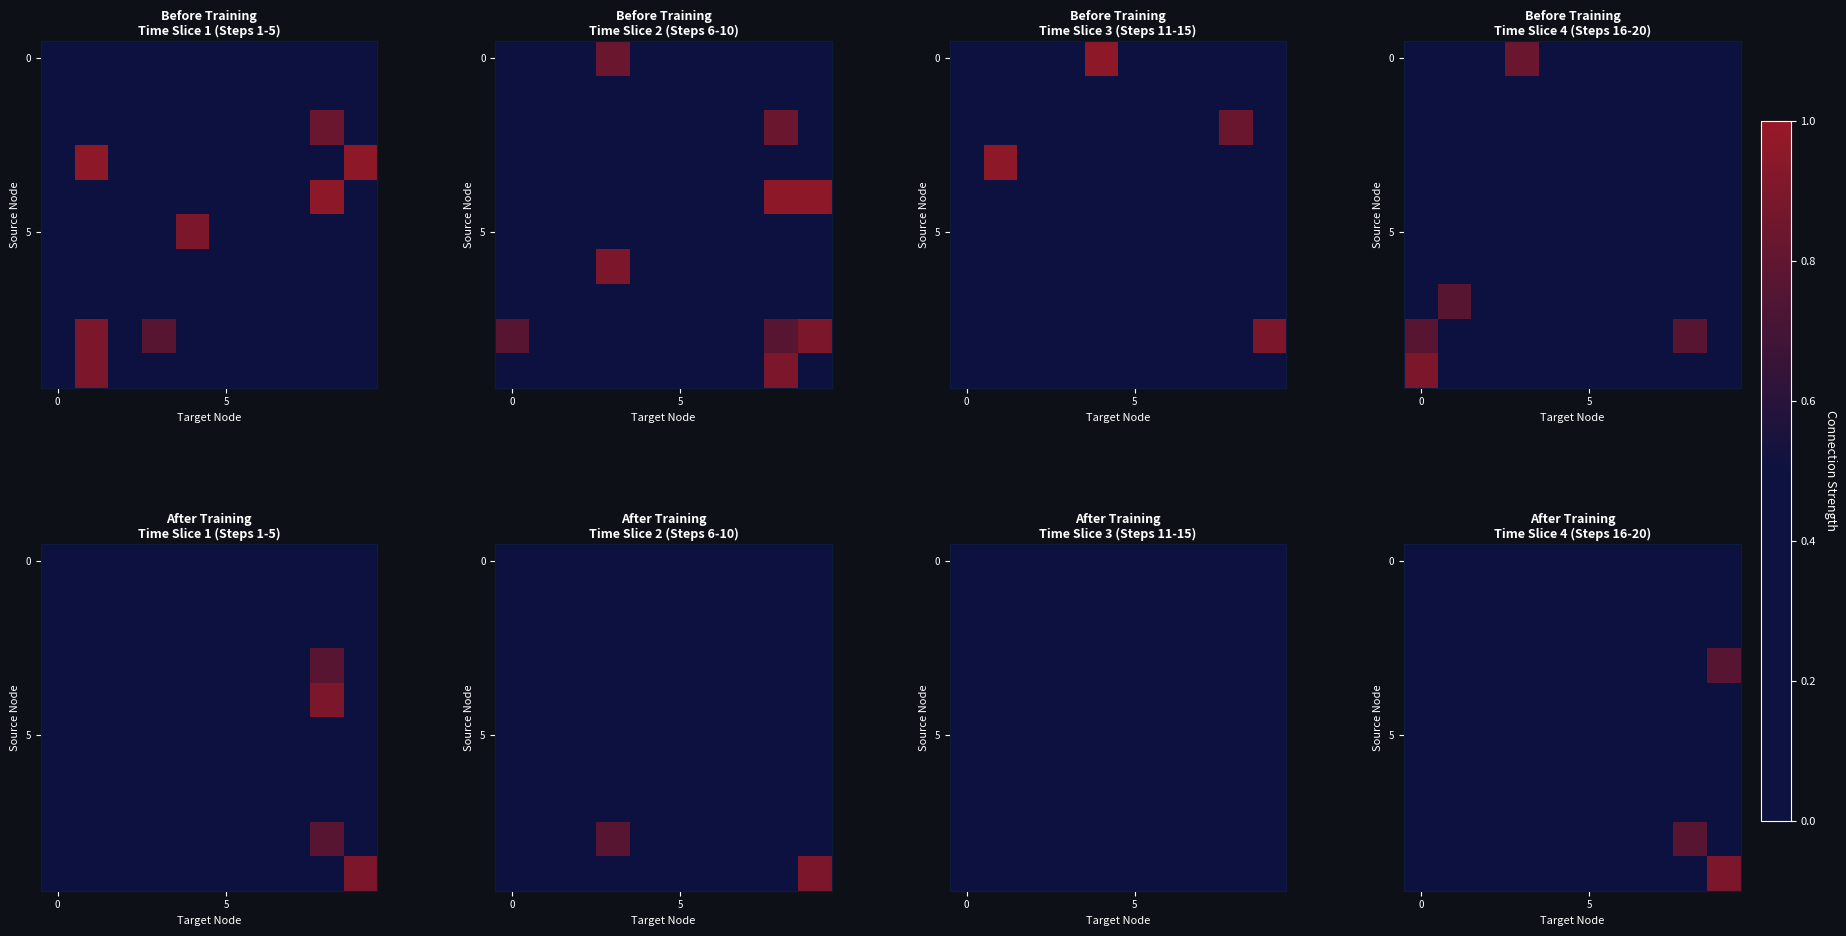

What is the difference between the maximum and second lowest values in the 5 series?

0.1